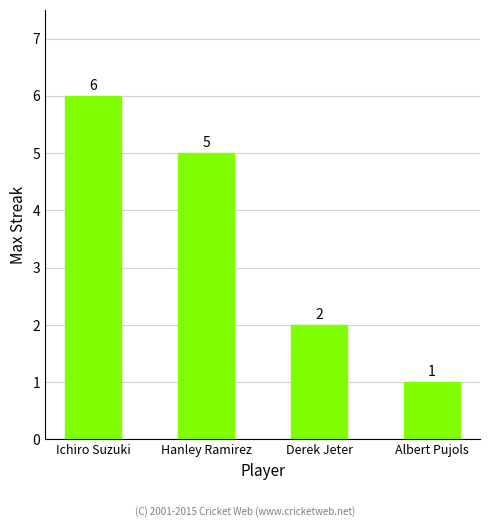

What is the value of the 2nd bar from the left?

5